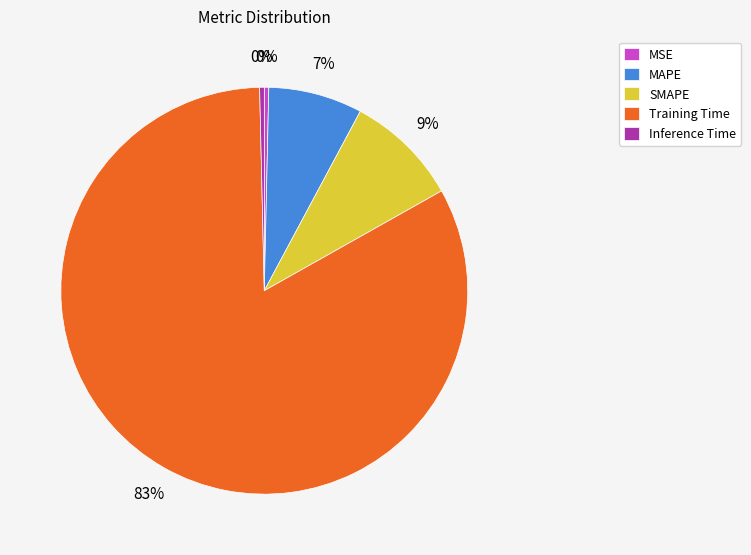

True or false: Training Time accounts for 83% of the total.

True